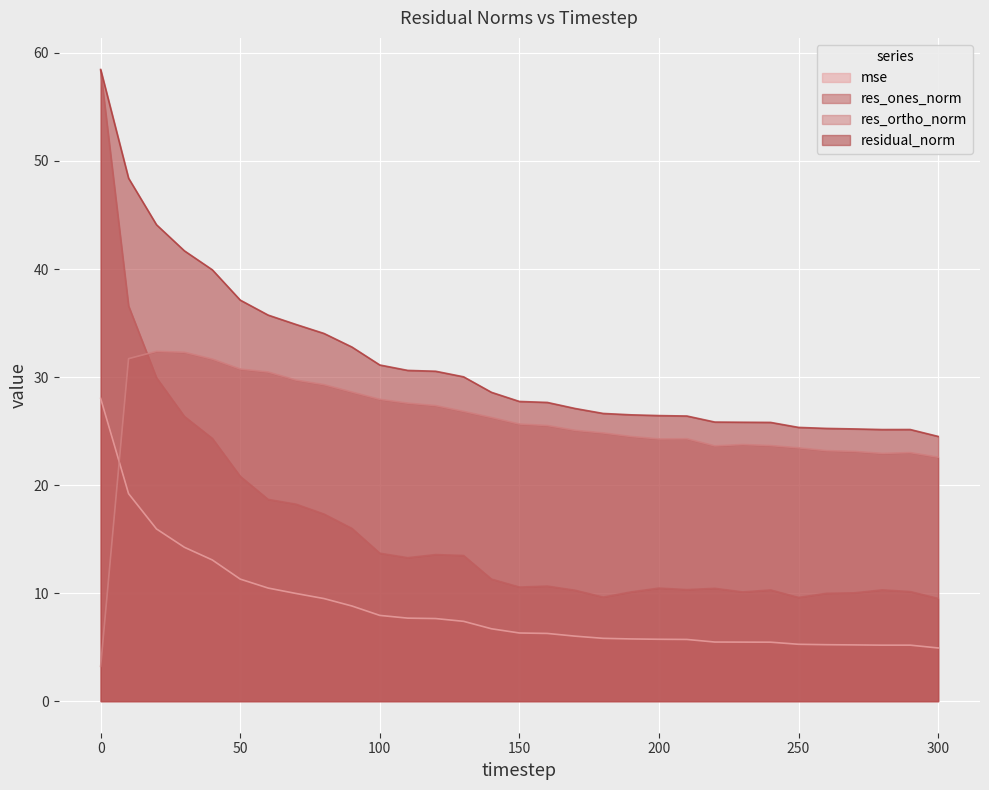

What is the spread (max minus min) of values at 120?

22.9